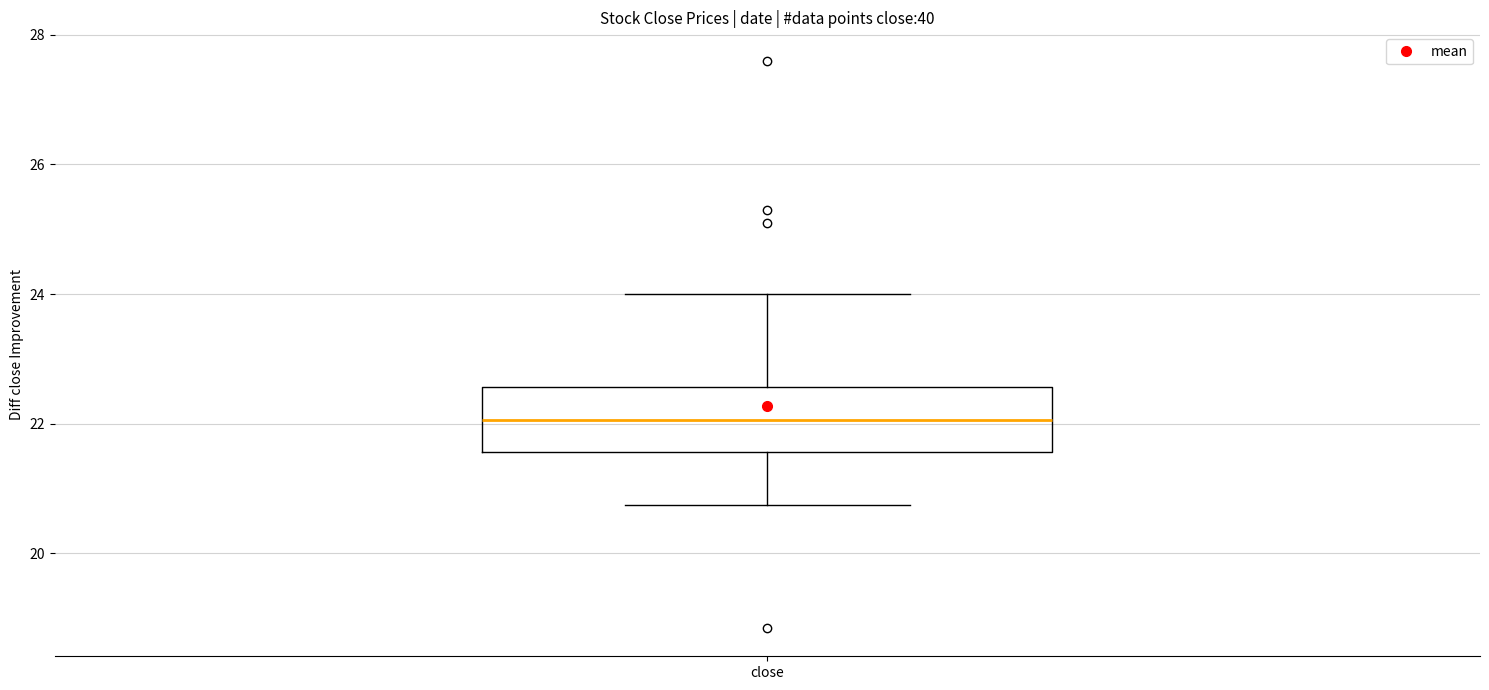

Read this box plot against the y-axis: the position of the median line, the range covered by the box, and the ends of both whiskers. The values are not printed on the chart, so give them approximately, as read against the axis.

median 22.0, box 21.6 to 22.6, whiskers 20.8 to 24.0